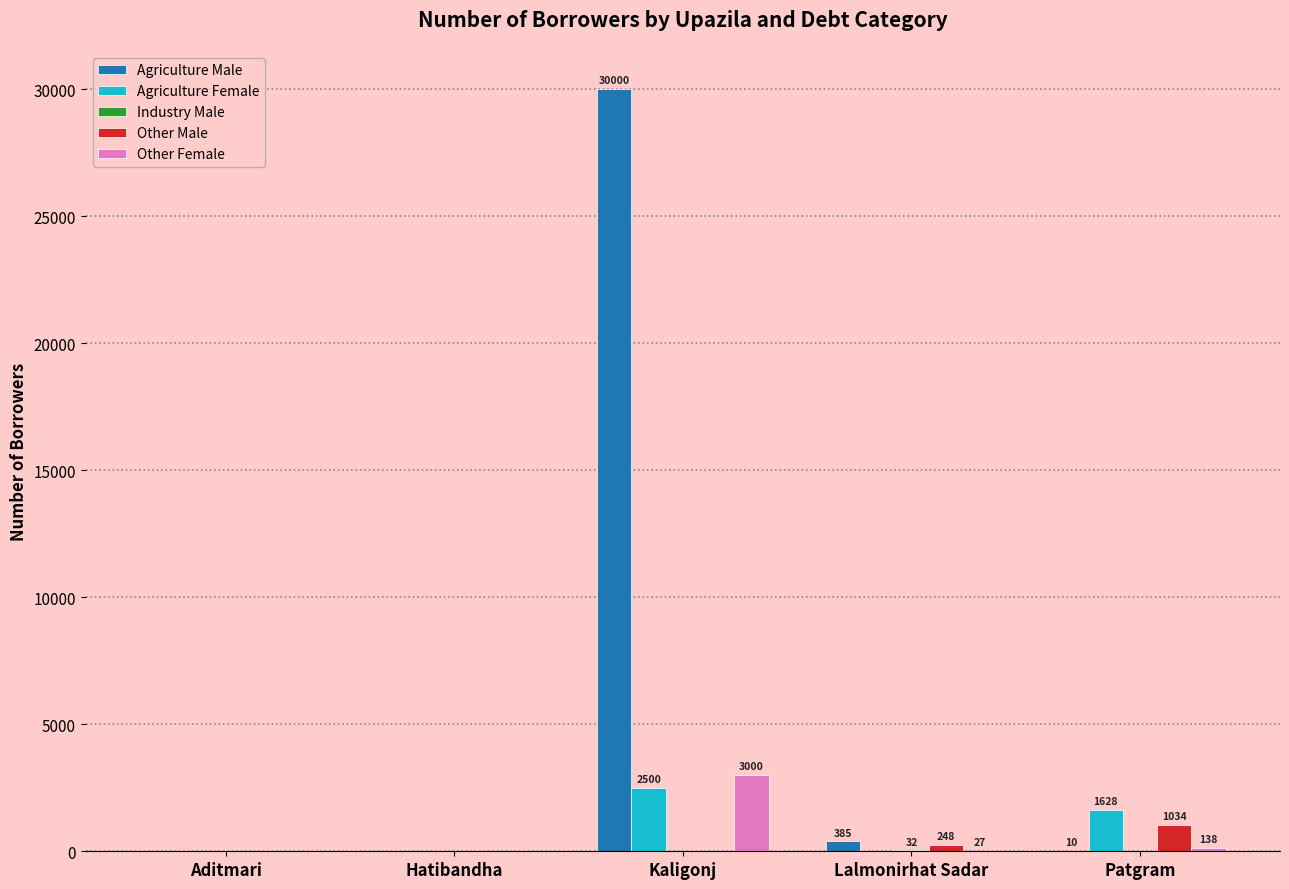

True or false: Other Male has a value of 0 at Aditmari.

True